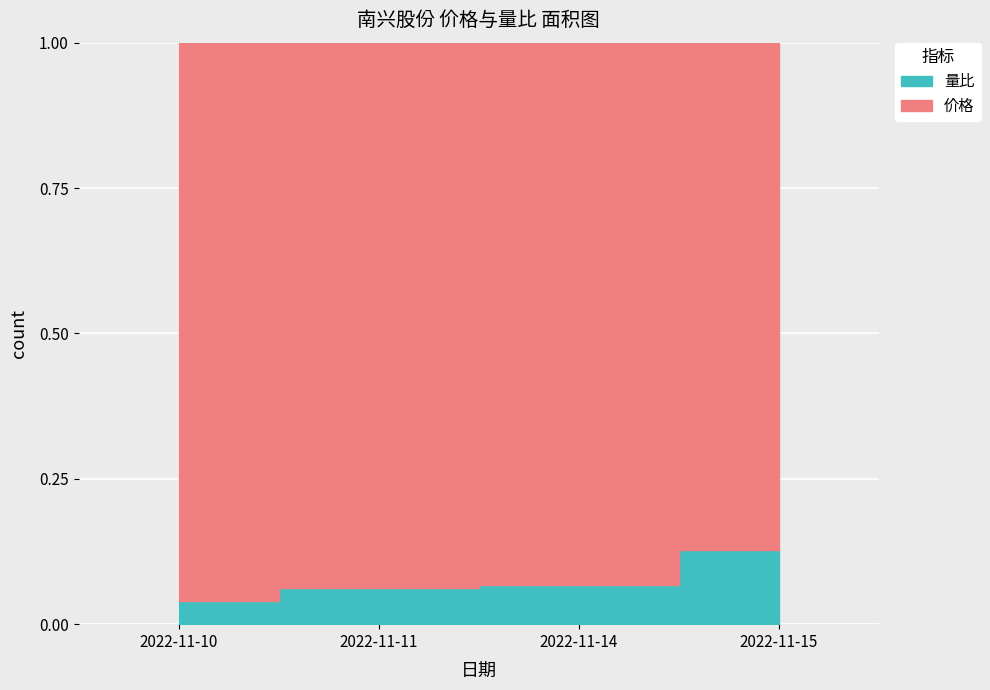

Reading left to right, what are all the values shown in this chart?

2022-11-10=0.0	2022-11-11=0.1	2022-11-14=0.1	2022-11-15=0.1